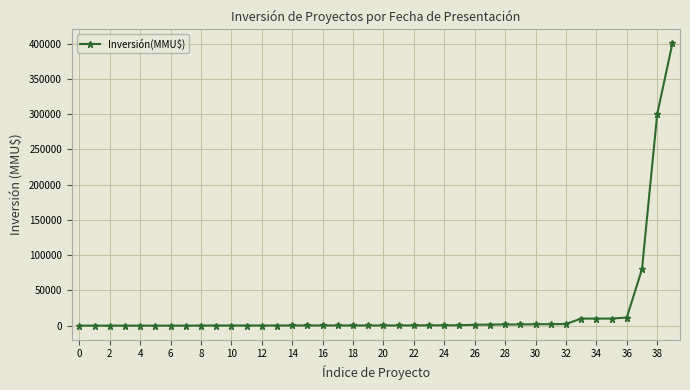

What is the maximum value shown in the chart?

400500.0